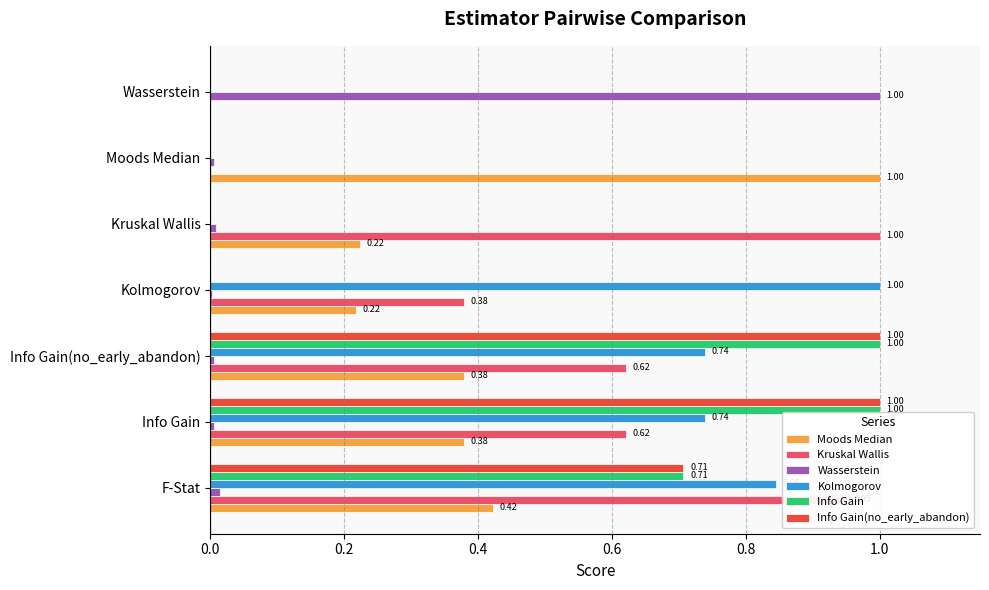

What are all the series names shown in the legend?

Moods Median, Kruskal Wallis, Wasserstein, Kolmogorov, Info Gain, Info Gain(no_early_abandon)